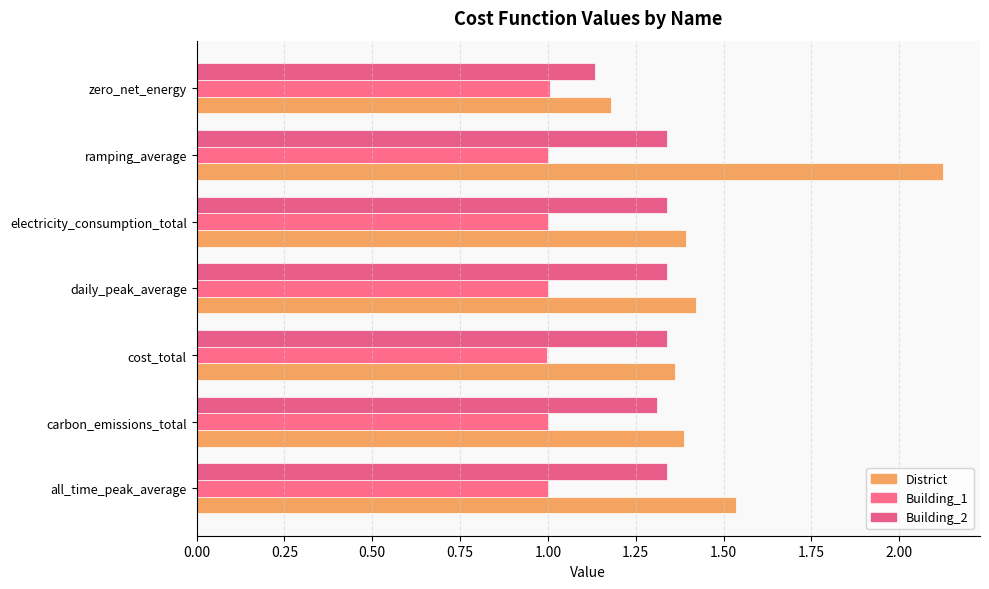

What is the minimum value for District?

1.2